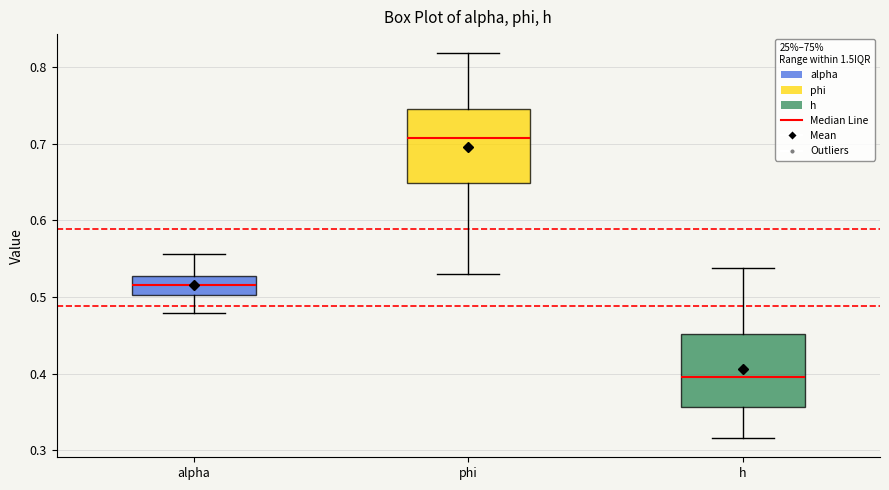

Reading left to right, transcribe this box plot: for each box, give where its median line is, the range the box spans, and where its two whiskers end, as read against the y-axis. The values are not printed on the chart, so give them approximately, as read against the axis.

alpha: median 0.52, box 0.50 to 0.53, whiskers 0.48 to 0.56
phi: median 0.71, box 0.65 to 0.74, whiskers 0.53 to 0.82
h: median 0.40, box 0.36 to 0.45, whiskers 0.32 to 0.54